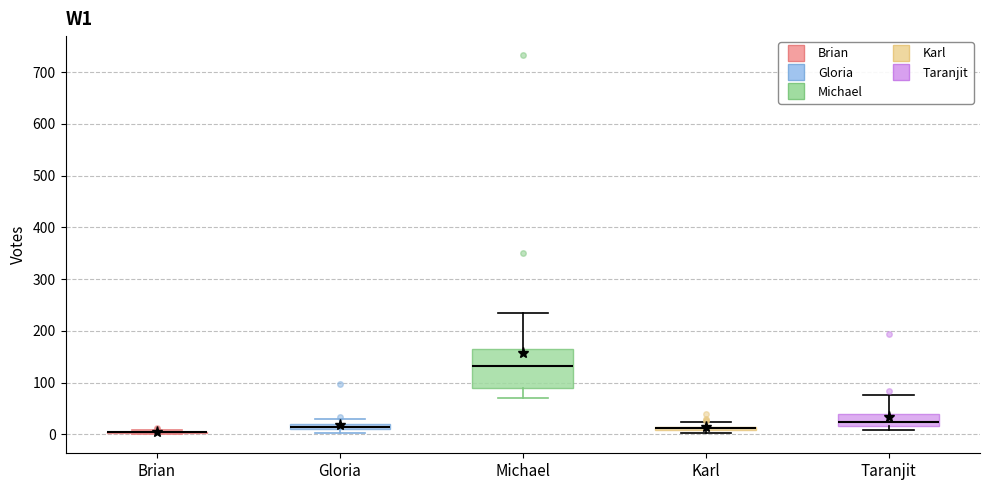

Which box is the tallest, from its lower edge to its upper edge?

Michael